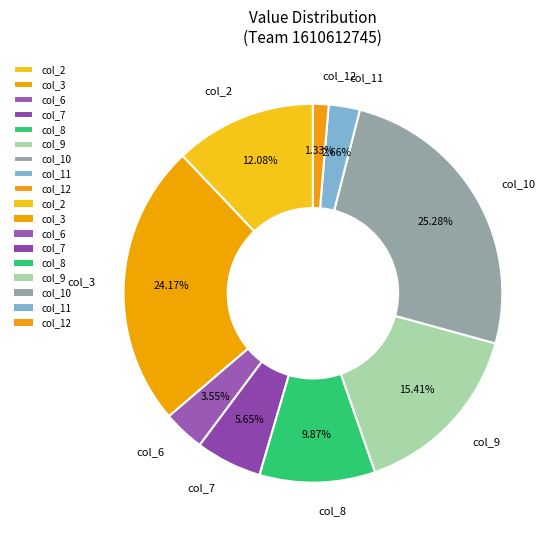

What percentage is the col_12 slice, to the nearest percent?

1%